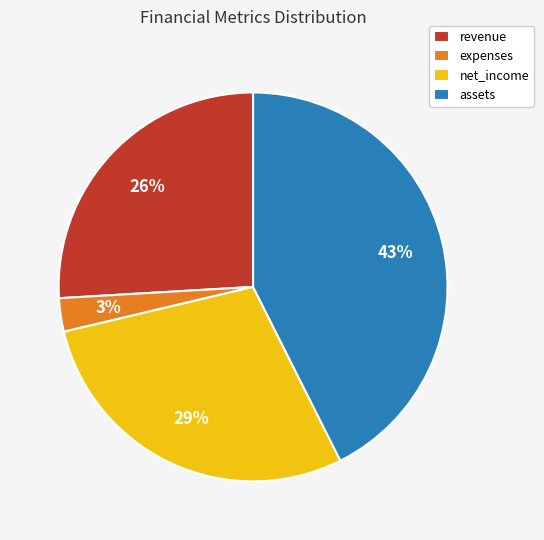

Rank the categories by value from lowest to highest.

expenses, revenue, net_income, assets